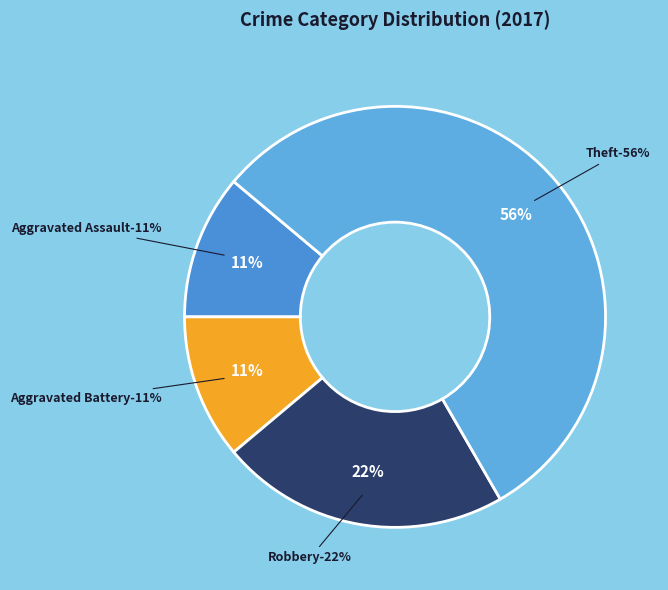

Is the sum of Criminal Sexual Assault and Aggravated Assault greater than half?

No